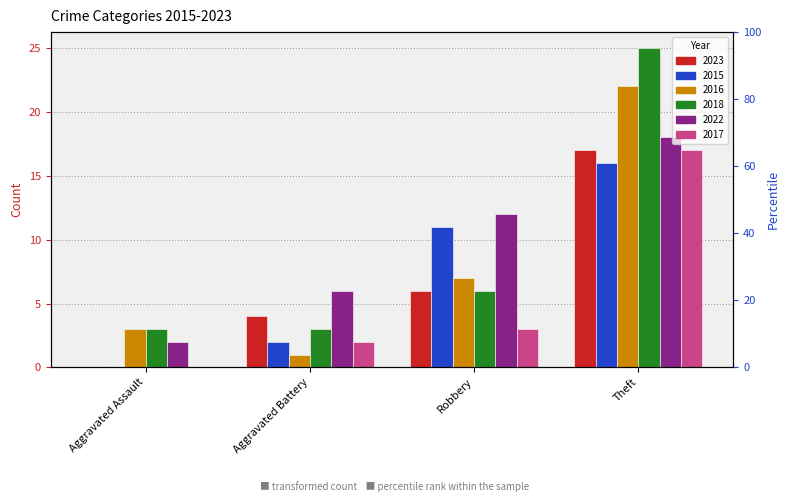

At which category does the chart reach its minimum across all series?

Aggravated Assault